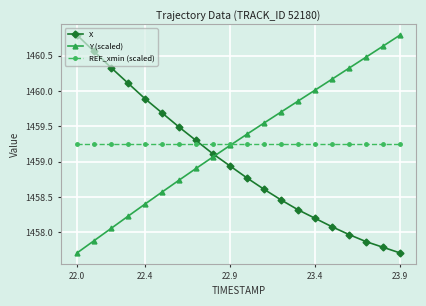

True or false: Y (scaled) has more than 1 interior local peaks.

False